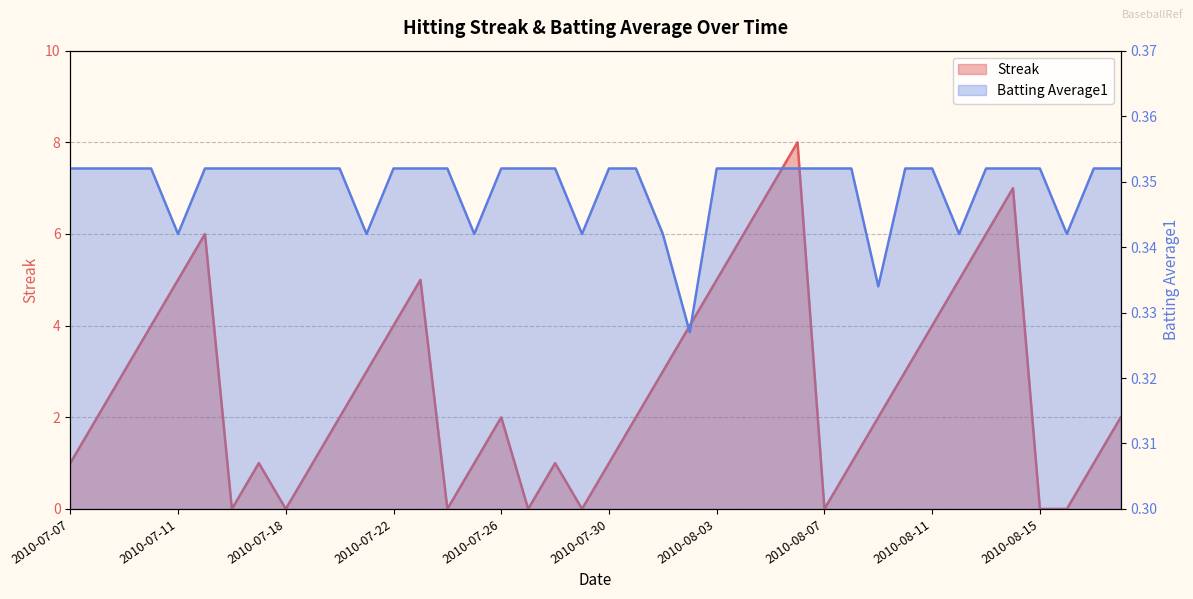

Reading left to right, list all the values displayed in this chart.

Streak: 1.0	2.0	3.0	4.0	5.0	6.0	0.0	1.0	0.0	1.0	2.0	3.0	4.0	5.0	0.0	1.0	2.0	0.0	1.0	0.0	1.0	2.0	3.0	4.0	5.0	6.0	7.0	8.0	0.0	1.0	2.0	3.0	4.0	5.0	6.0	7.0	0.0	0.0	1.0	2.0
Batting Average1: 0.4	0.4	0.4	0.4	0.3	0.4	0.4	0.4	0.4	0.4	0.4	0.3	0.4	0.4	0.4	0.3	0.4	0.4	0.4	0.3	0.4	0.4	0.3	0.3	0.4	0.4	0.4	0.4	0.4	0.4	0.3	0.4	0.4	0.3	0.4	0.4	0.4	0.3	0.4	0.4